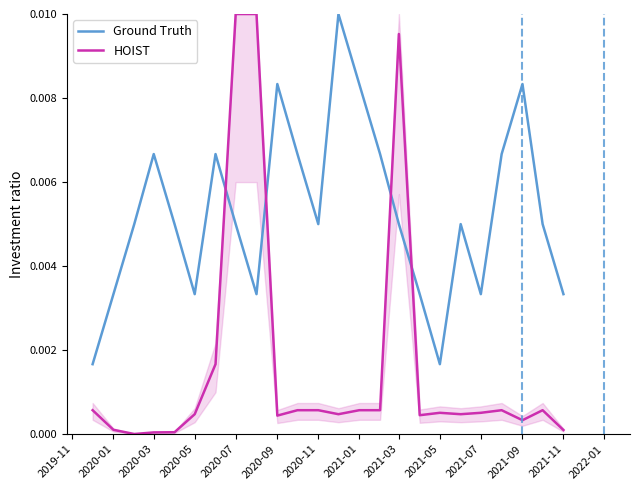

At how many categories does at least one series exceed 0?

24